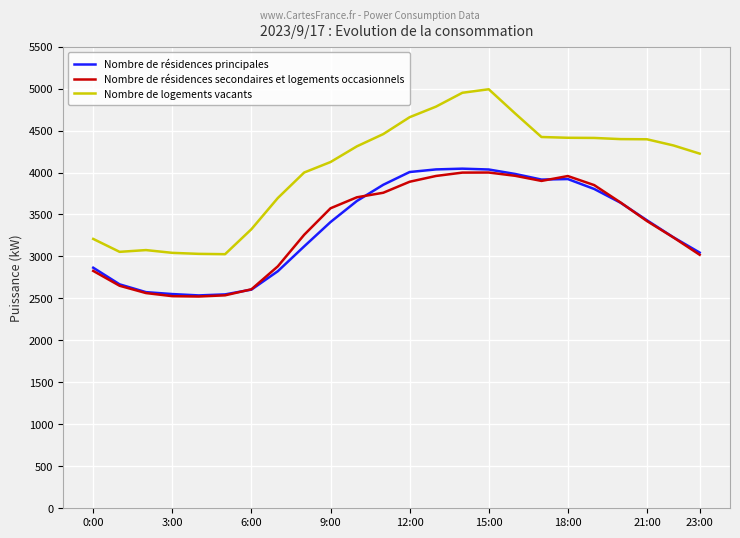

Which series has the widest spread of values?

Nombre de logements vacants